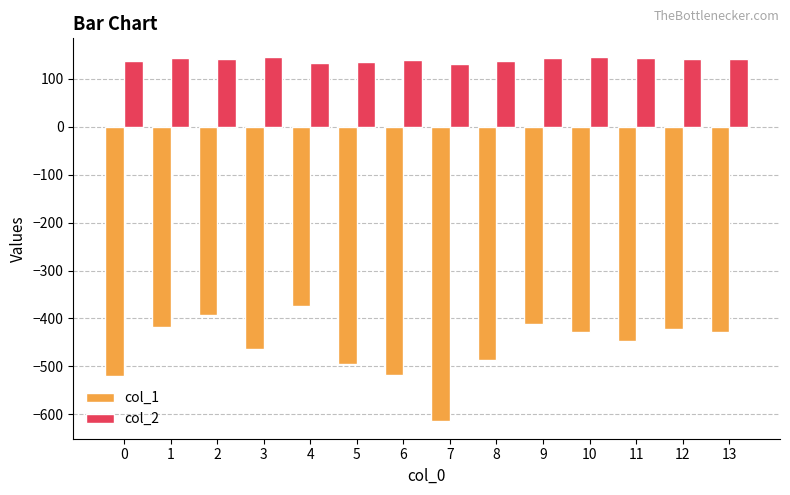

What is the average value of the col_1 series?

-458.1